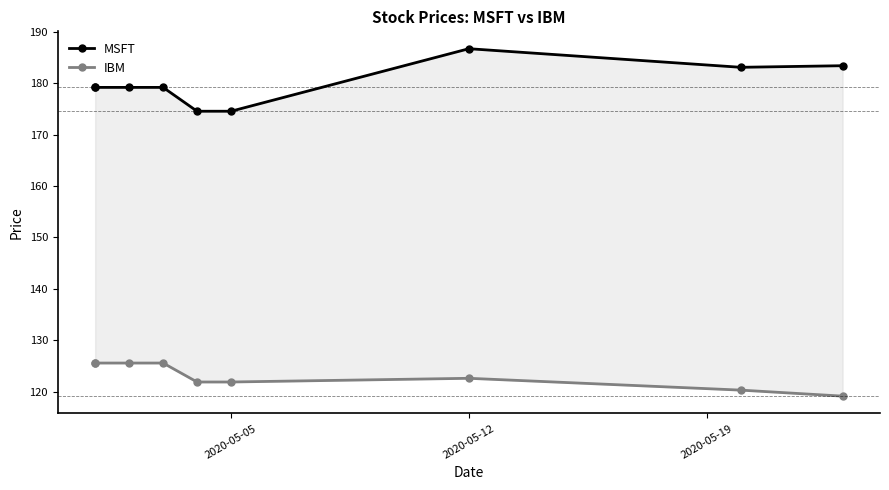

Rank the series by their average value, from highest to lowest.

MSFT, IBM